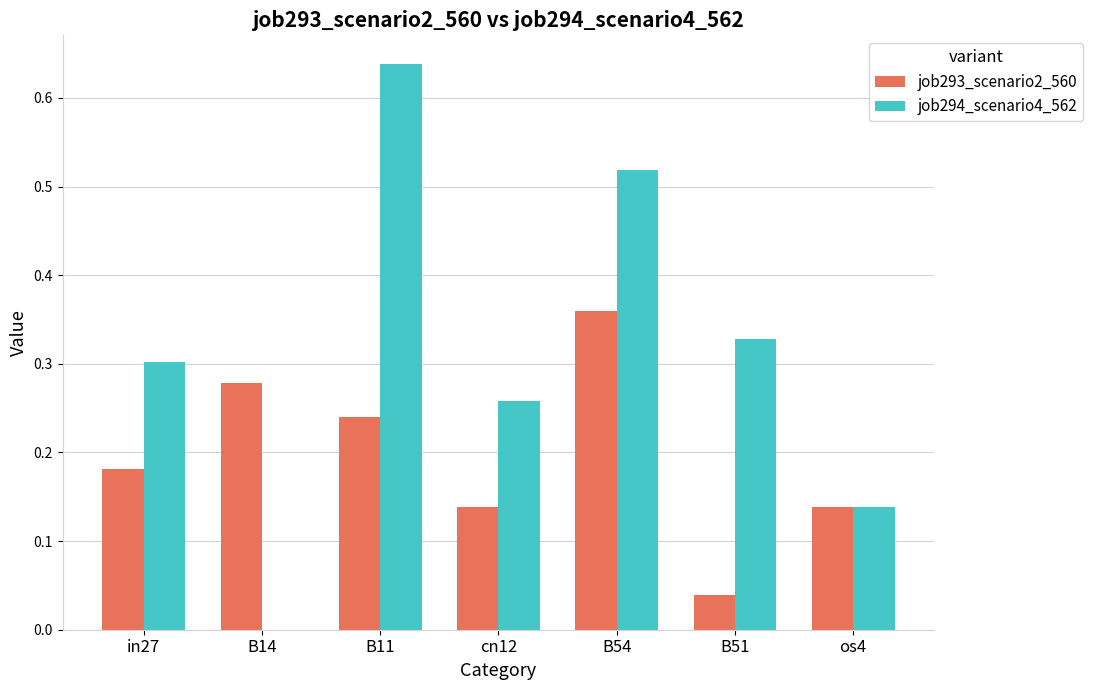

The job293_scenario2_560 series shows 0.3 at B14. True or false?

True